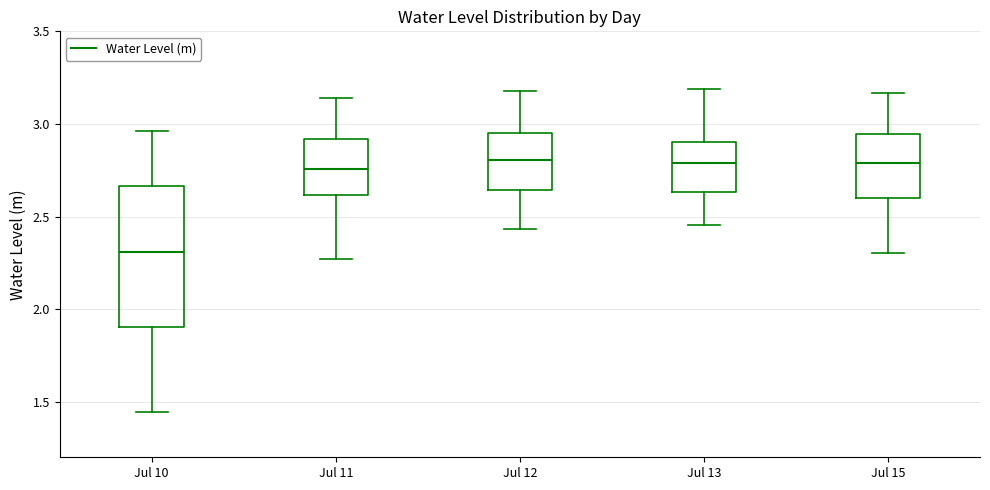

Where is the upper edge of the box for Jul 11 on the y-axis? The values are not printed on the chart, so give them approximately, as read against the axis.

2.90